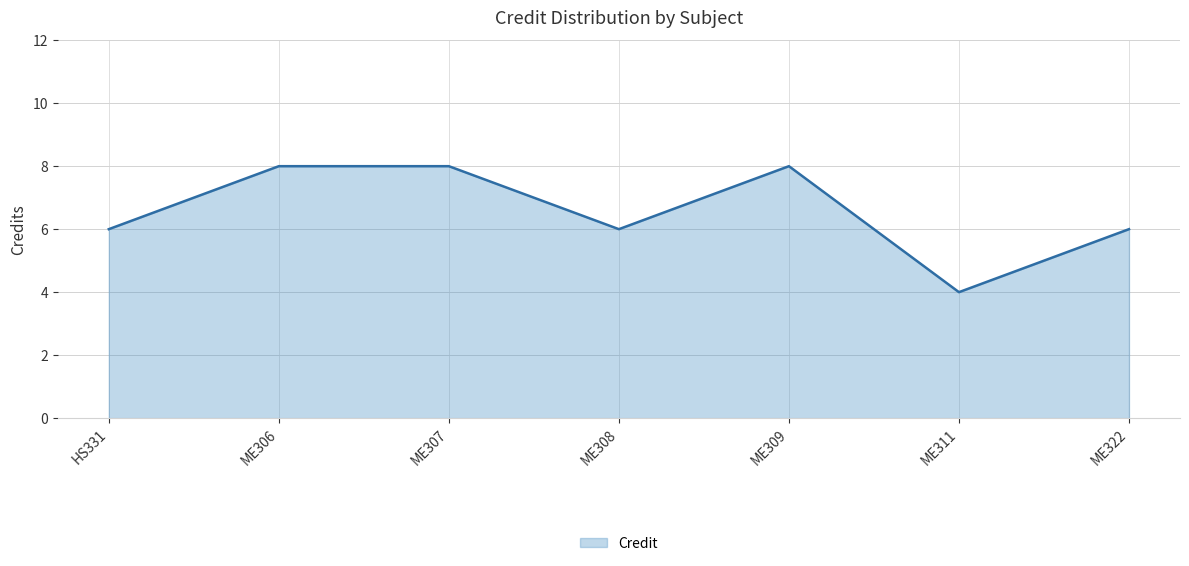

Reading left to right, list all the values displayed in this chart.

6	8	8	6	8	4	6